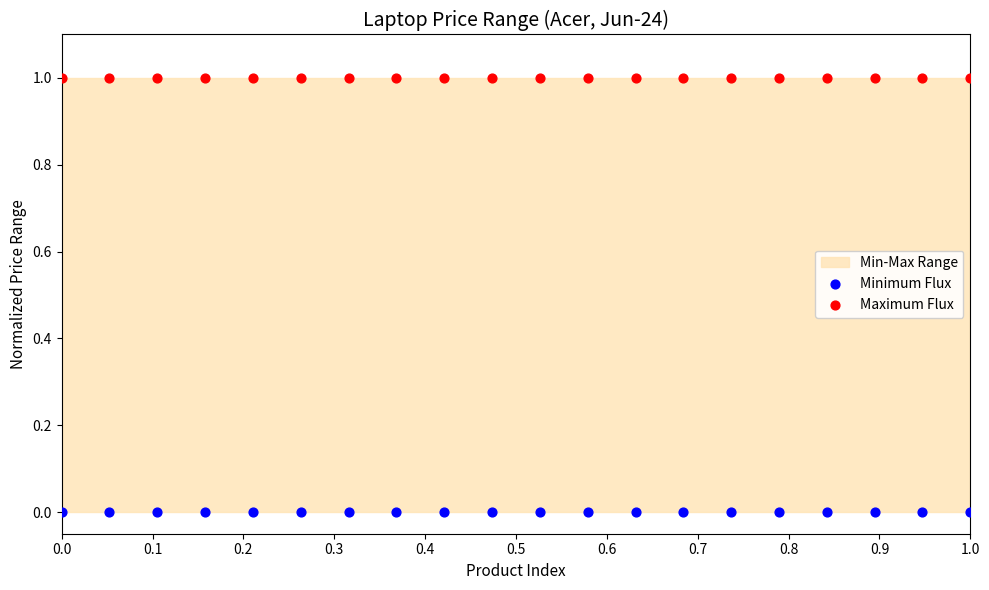

Which series contains the highest Y value?

Maximum Flux